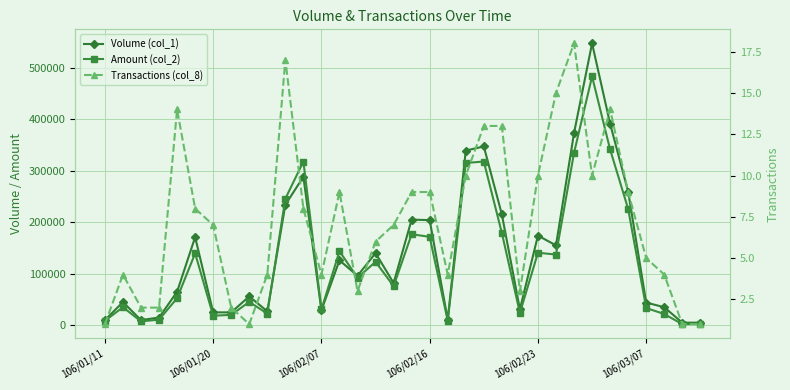

Which series ends up on top after the final intersection of Volume (col_1) and Amount (col_2)?

Volume (col_1)